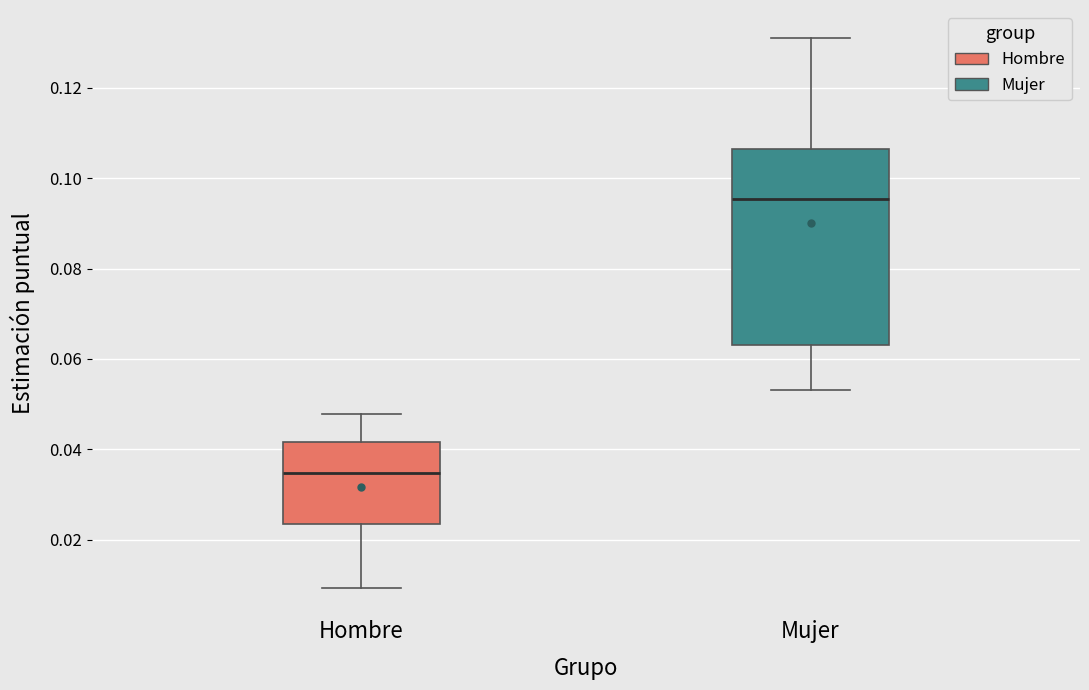

Reading left to right, transcribe this box plot: for each box, give where its median line is, the range the box spans, and where its two whiskers end, as read against the y-axis. The values are not printed on the chart, so give them approximately, as read against the axis.

Hombre: median 0.034, box 0.024 to 0.042, whiskers 0.010 to 0.048
Mujer: median 0.096, box 0.064 to 0.106, whiskers 0.054 to 0.132